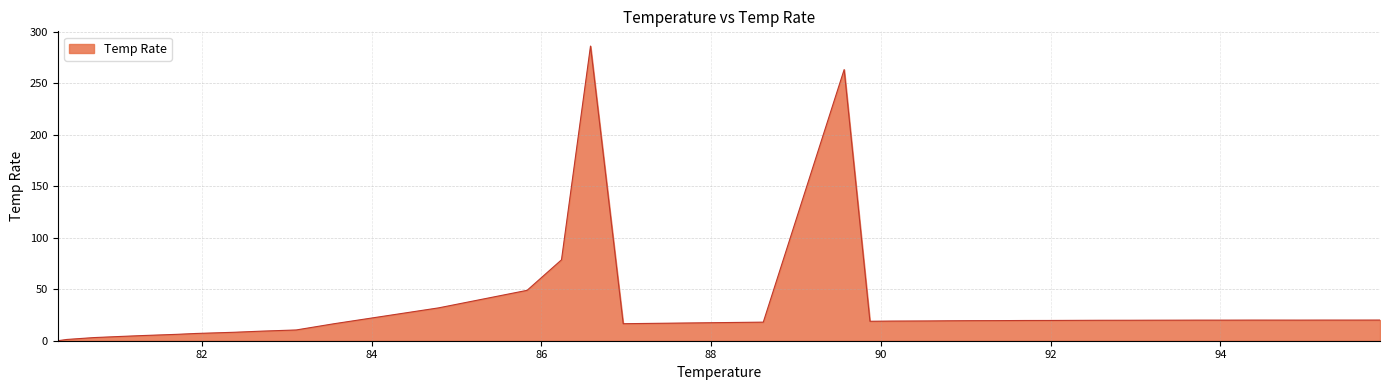

What is the greatest value displayed?

286.1